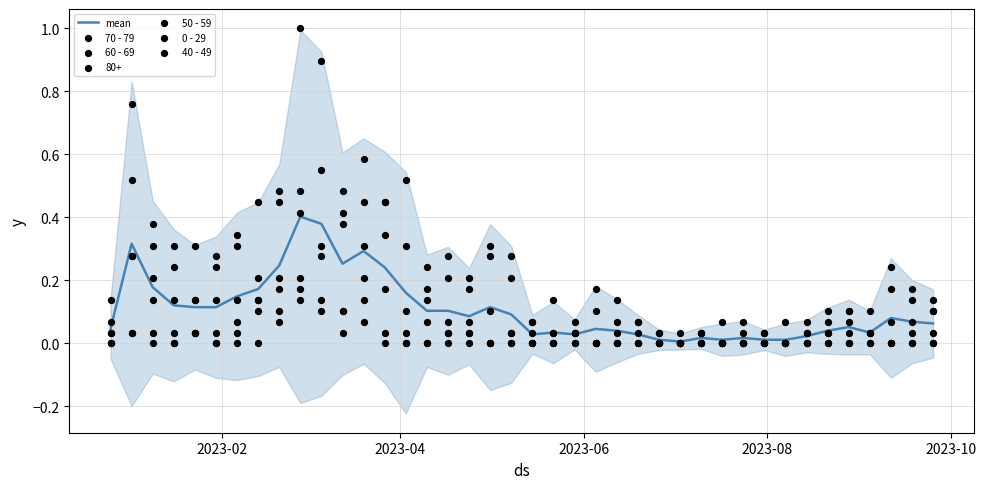

Which series contains the lowest Y value?

70 - 79